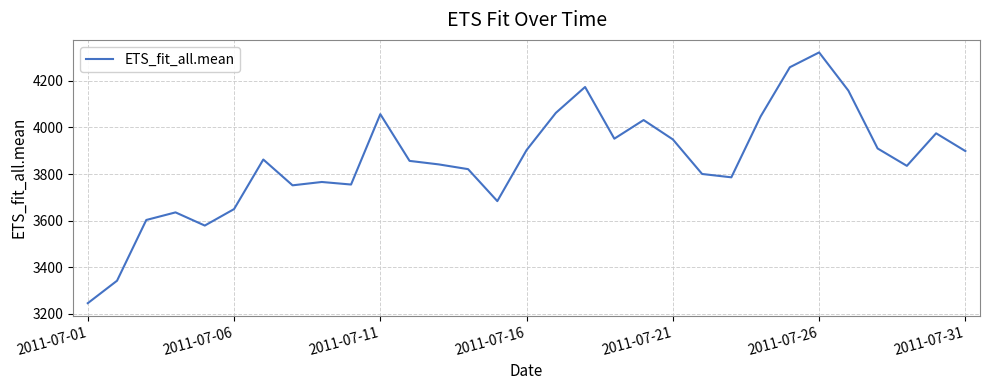

What is the sum of all values?

119517.5